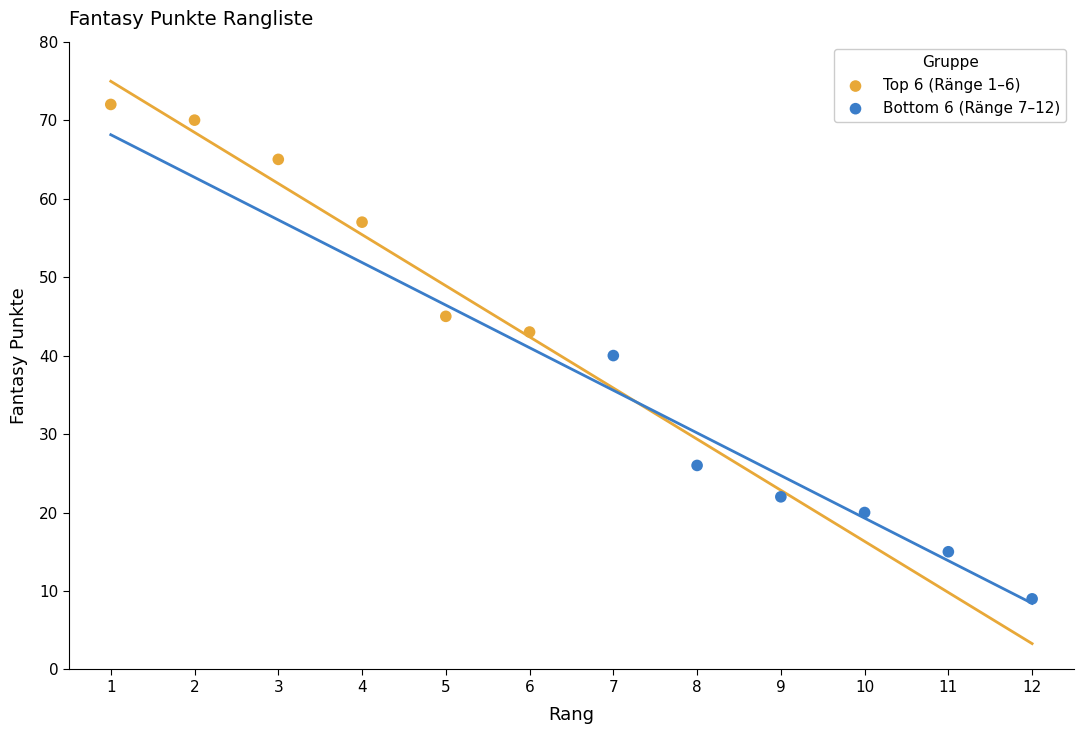

What are all the series names shown in the legend?

Top 6 (Ränge 1–6), Bottom 6 (Ränge 7–12)